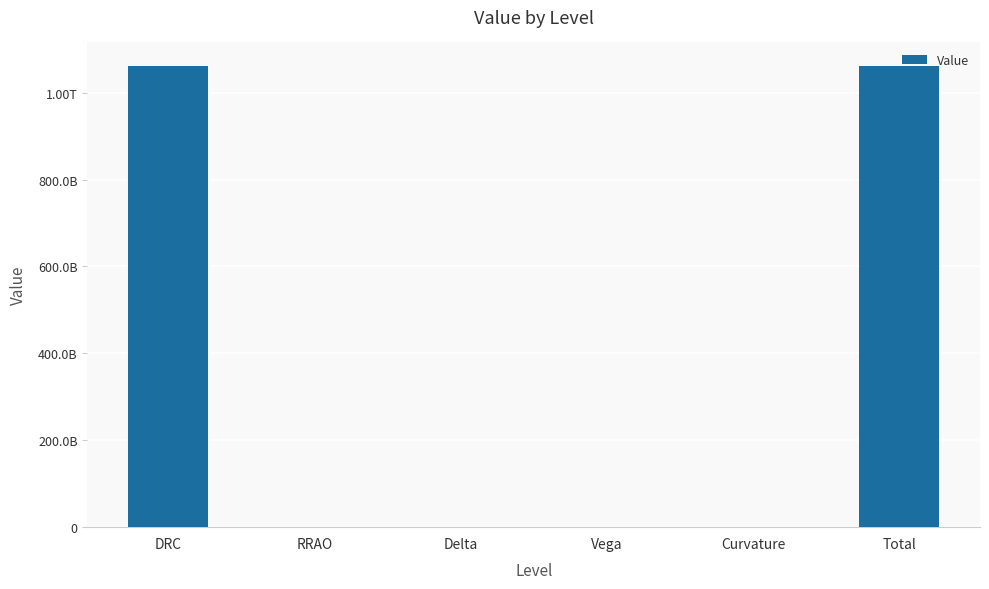

Are the bars horizontal?

No